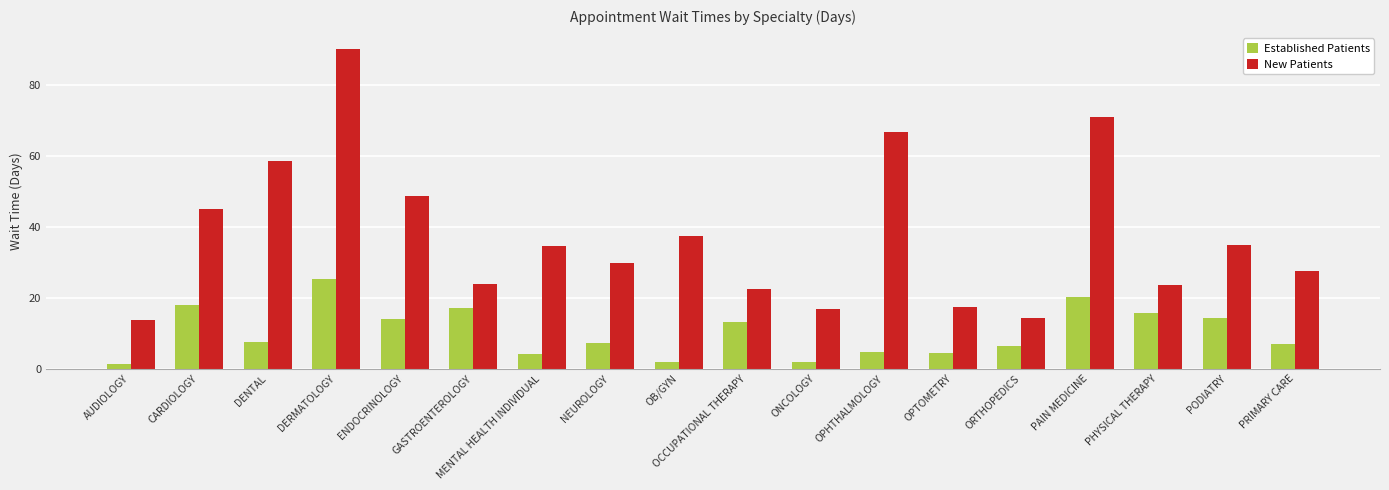

What is the average value of the New Patients series?

37.5